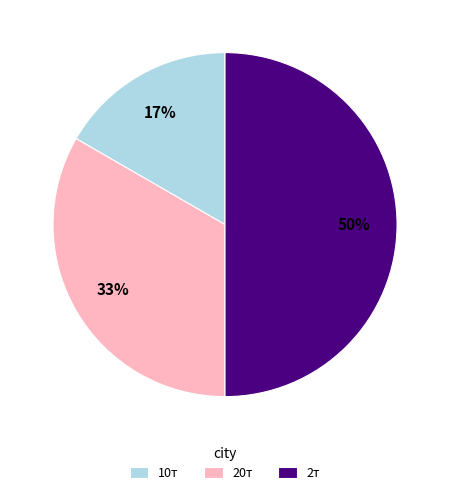

How many slices are in this pie chart?

3